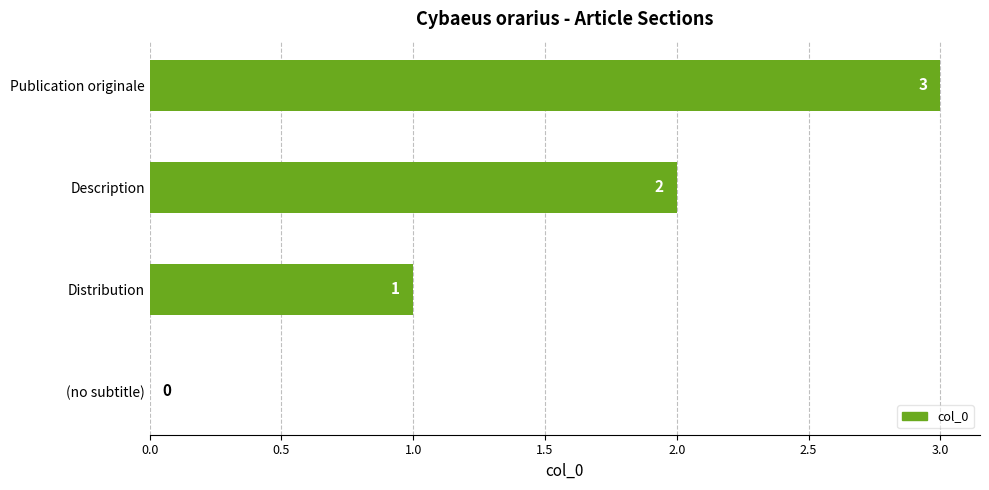

What is the sum of the values at Distribution and Description?

3